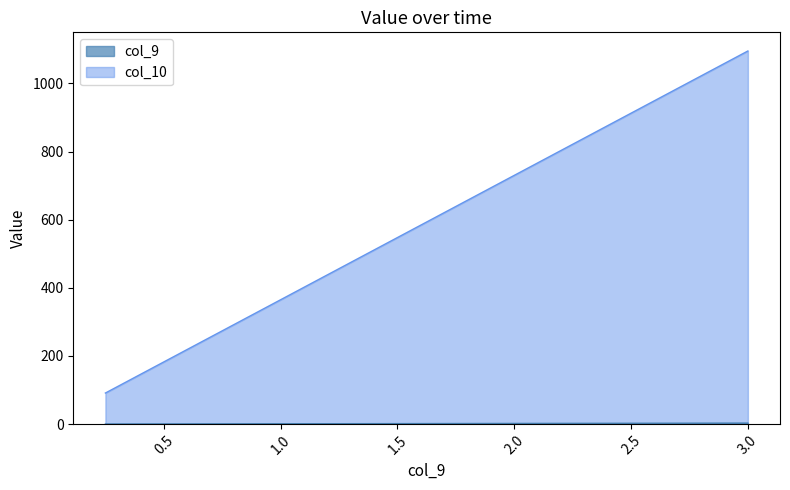

True or false: col_9 has more than 2 interior local peaks.

False